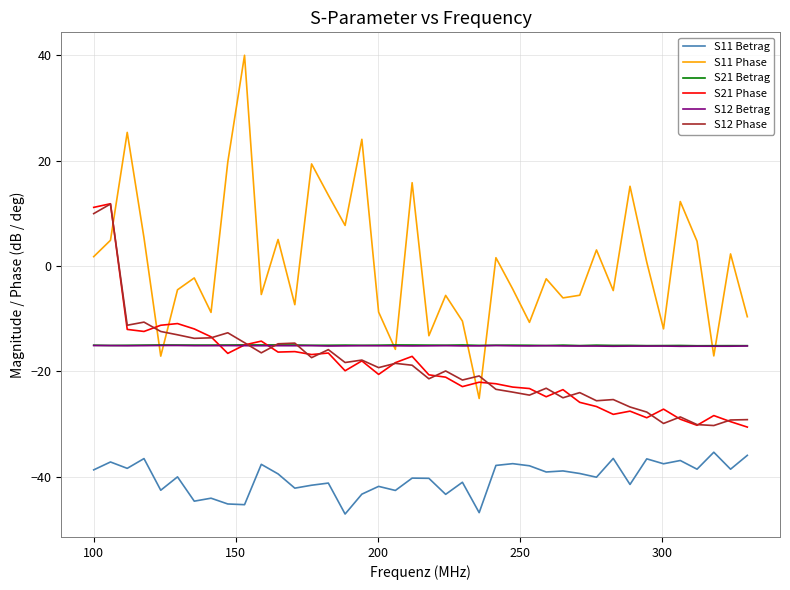

How many values in S11 Phase are below zero?

21